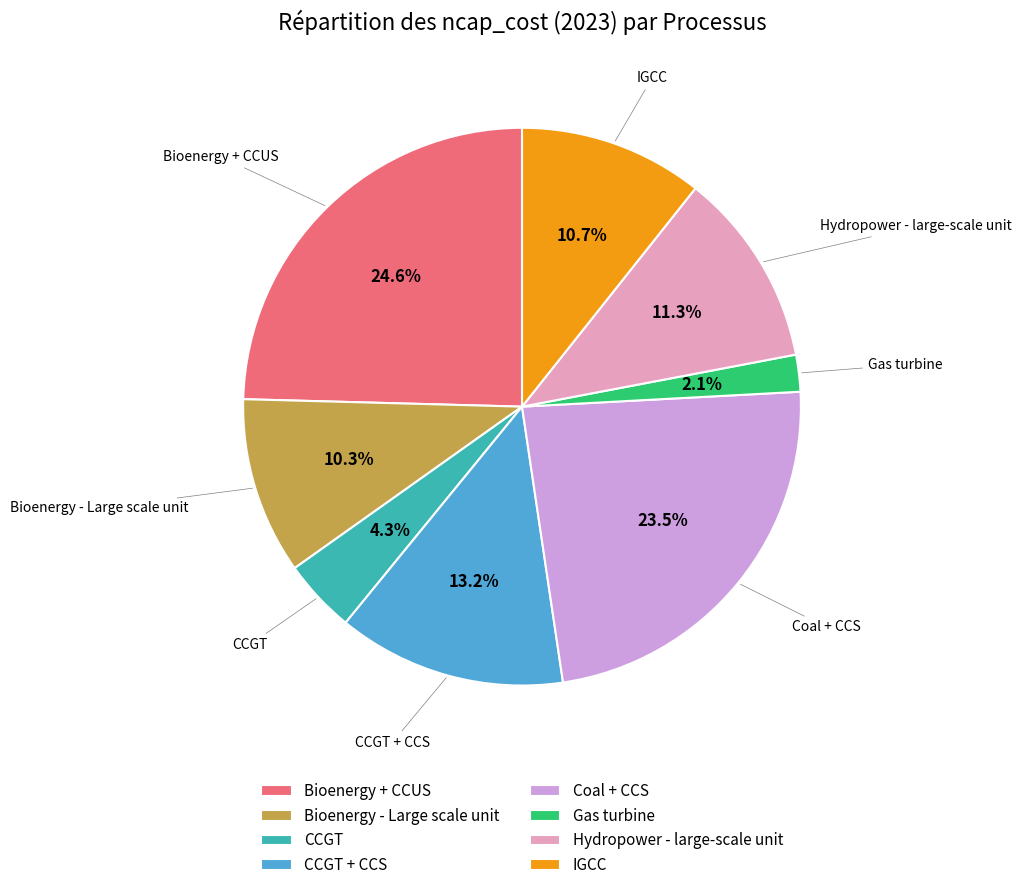

To the nearest percent, what is the average slice percentage?

12%